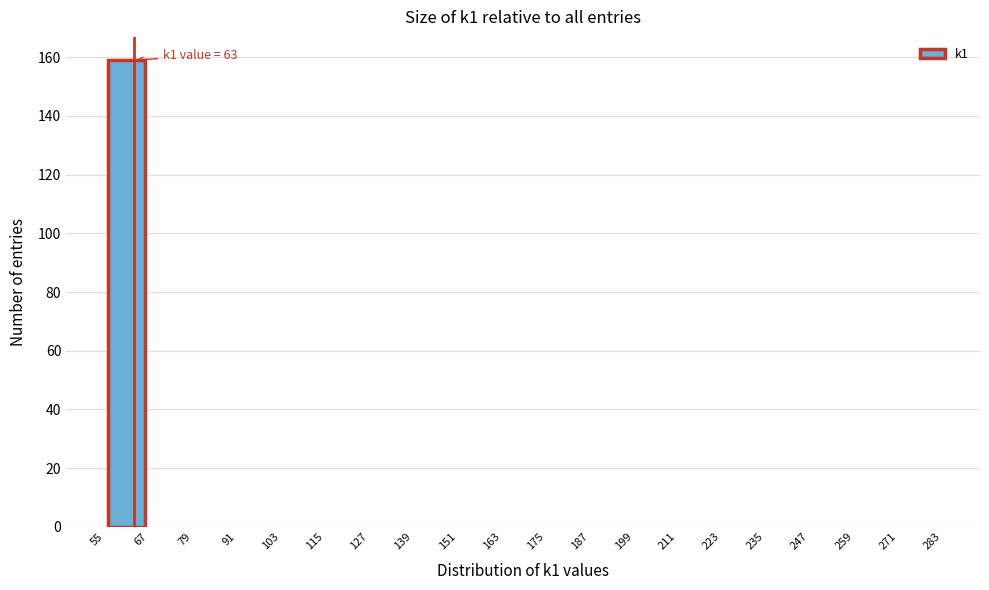

Over which range of the x-axis is the bar tallest?

55 to 67